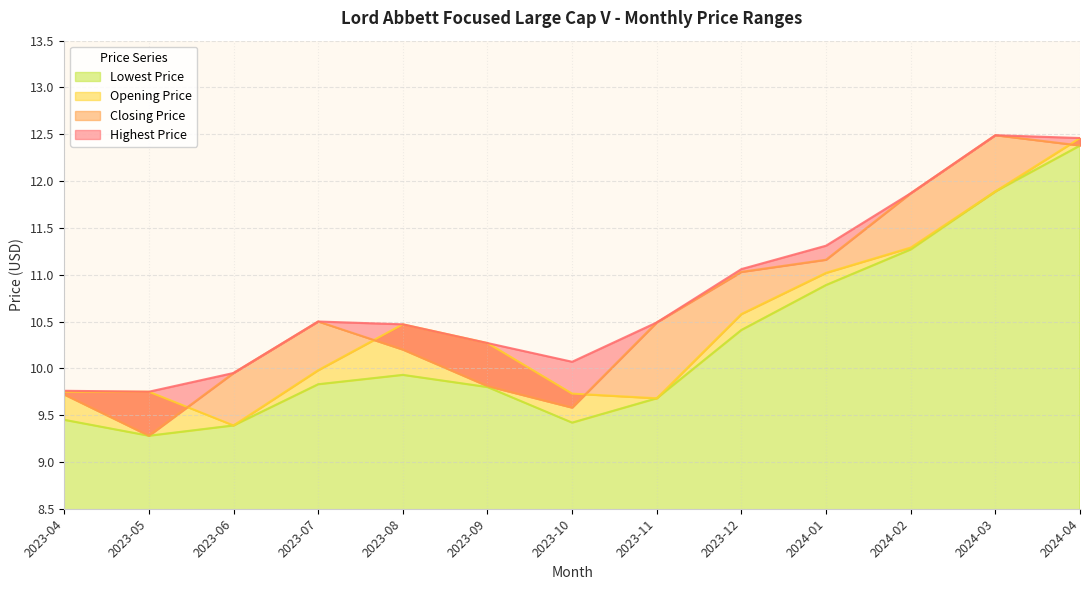

True or false: Opening Price and Highest Price intersect in this chart.

False